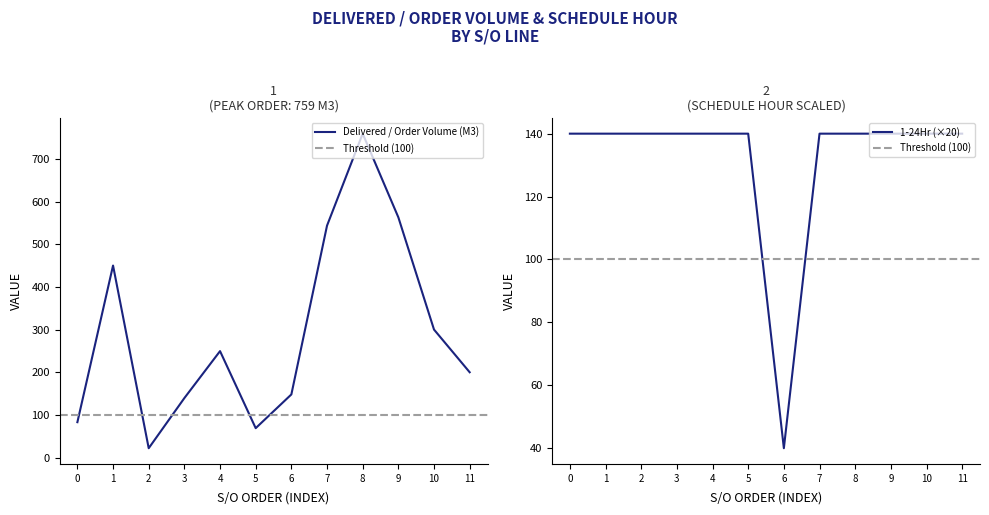

The 1-24Hr (×20) series shows 140 at 0. True or false?

True